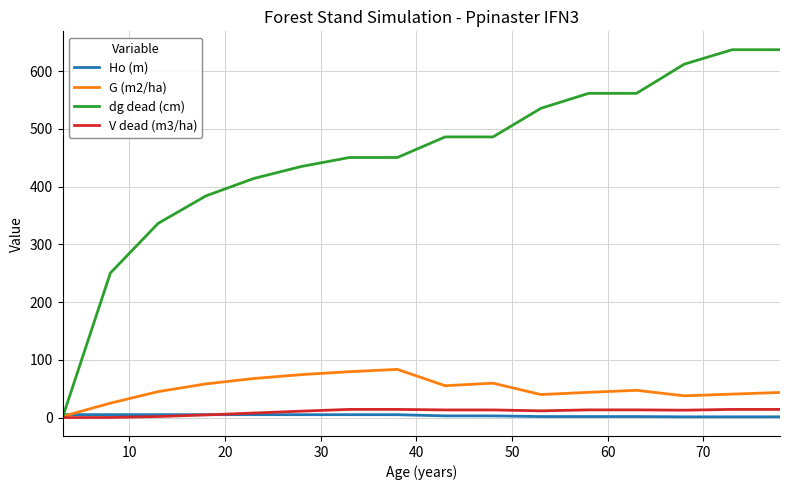

Which series has the widest spread of values?

dg dead (cm)